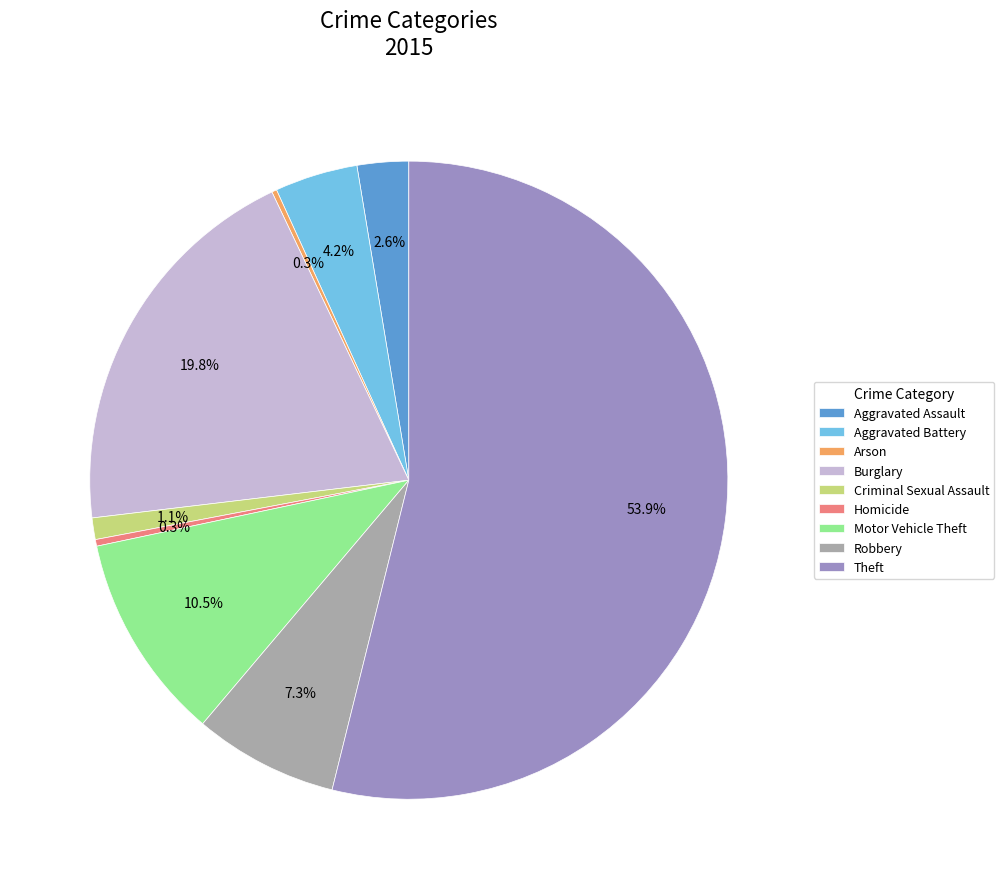

What is the ratio of the value at Aggravated Battery to the value at Criminal Sexual Assault?

3.8